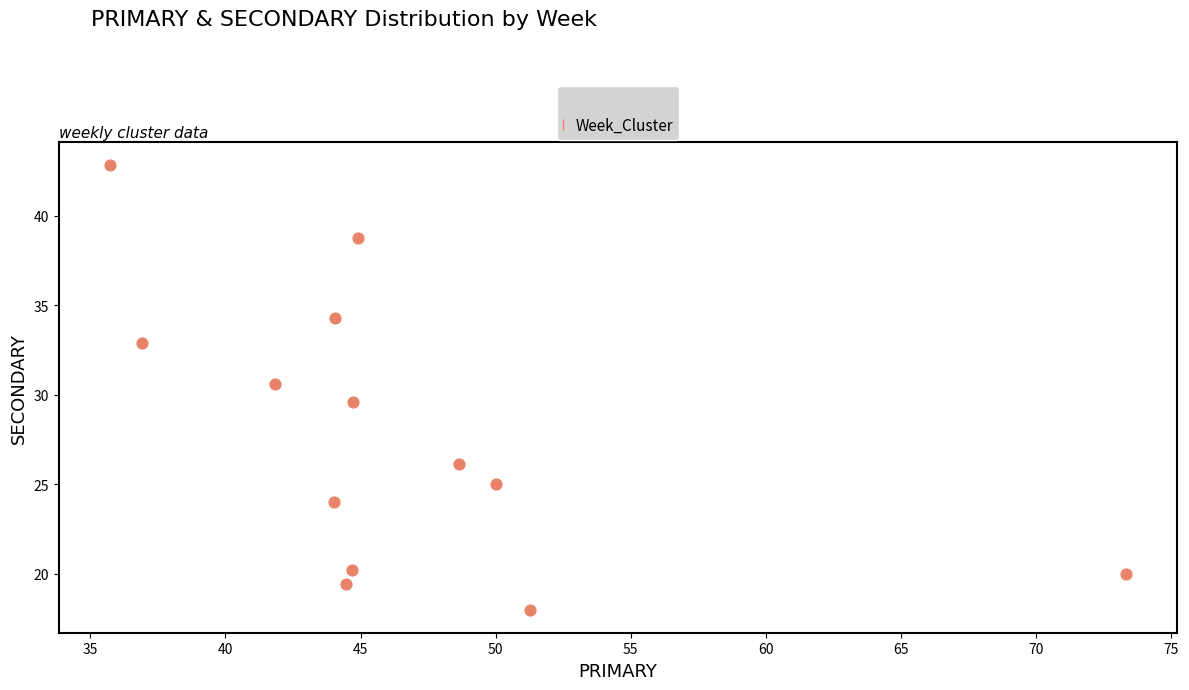

What is the range of Y values (max minus min)?

24.9